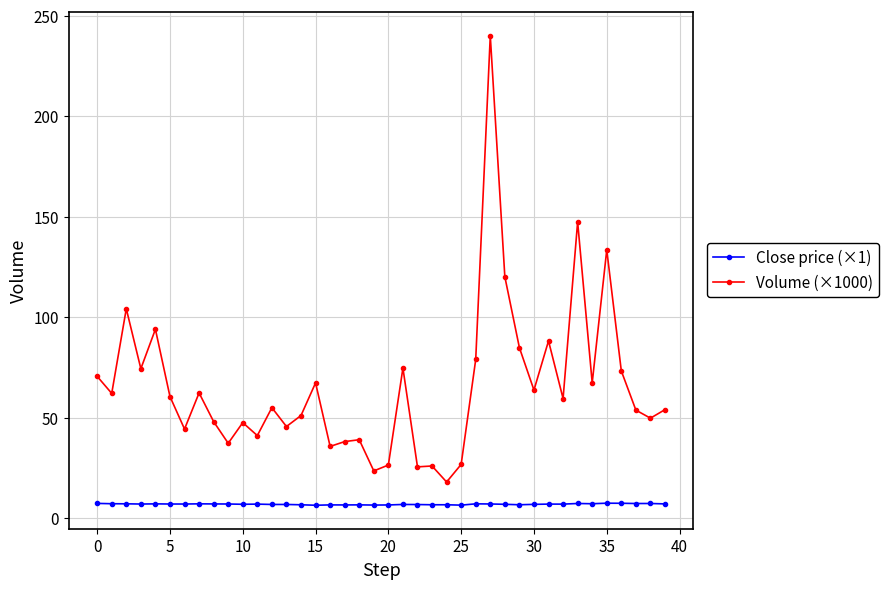

True or false: Close price (×1) and Volume (×1000) cross at least once.

False